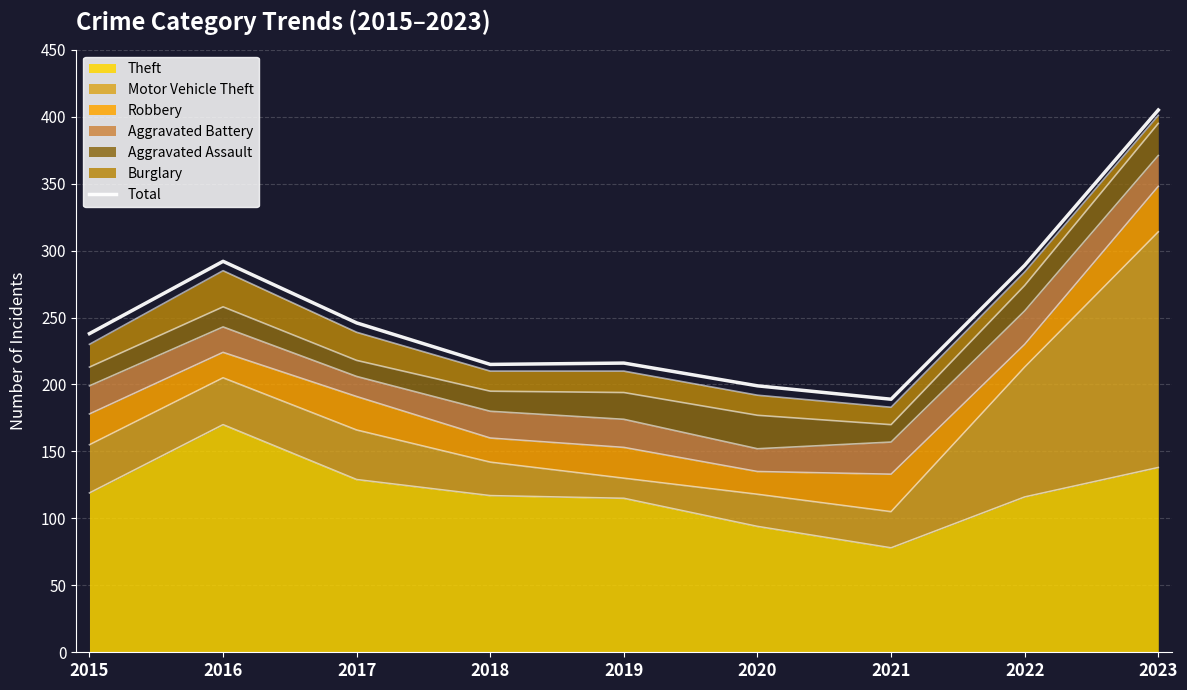

Reading left to right, transcribe all the data shown in this chart.

2015=238	2016=292	2017=246	2018=215	2019=216	2020=199	2021=189	2022=289	2023=405